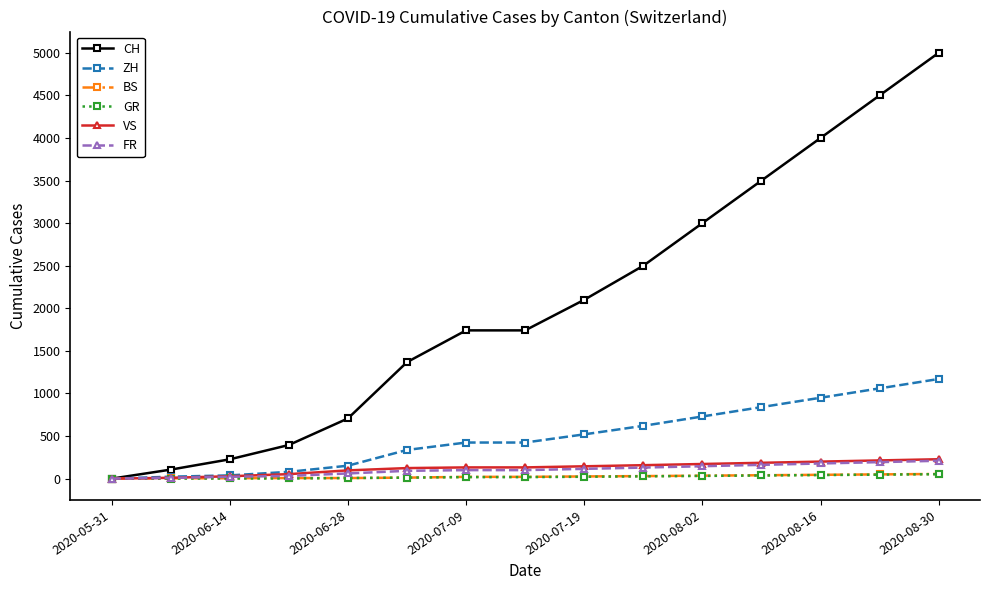

True or false: CH has more than 2 interior local peaks.

False